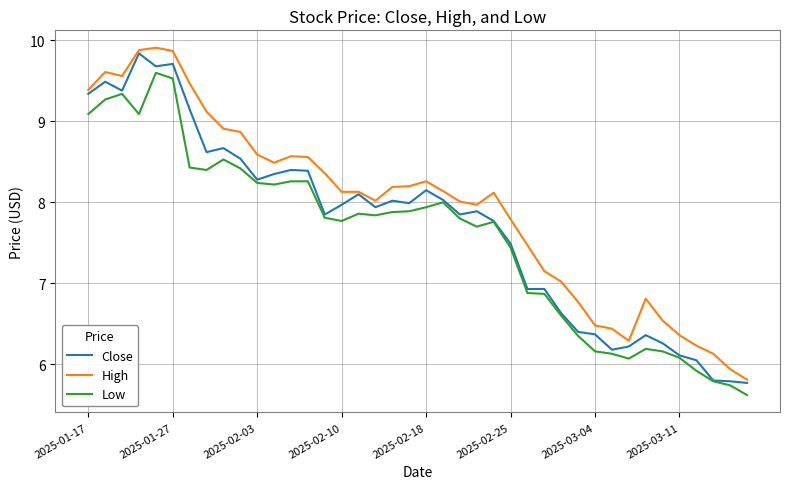

Which series has the largest total across all categories?

High